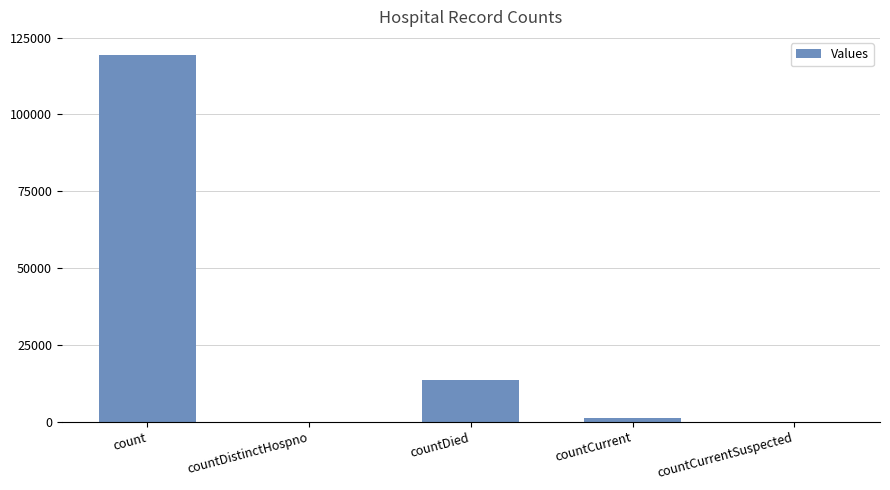

What is the ratio of the value at count to the value at countCurrent?

100.6